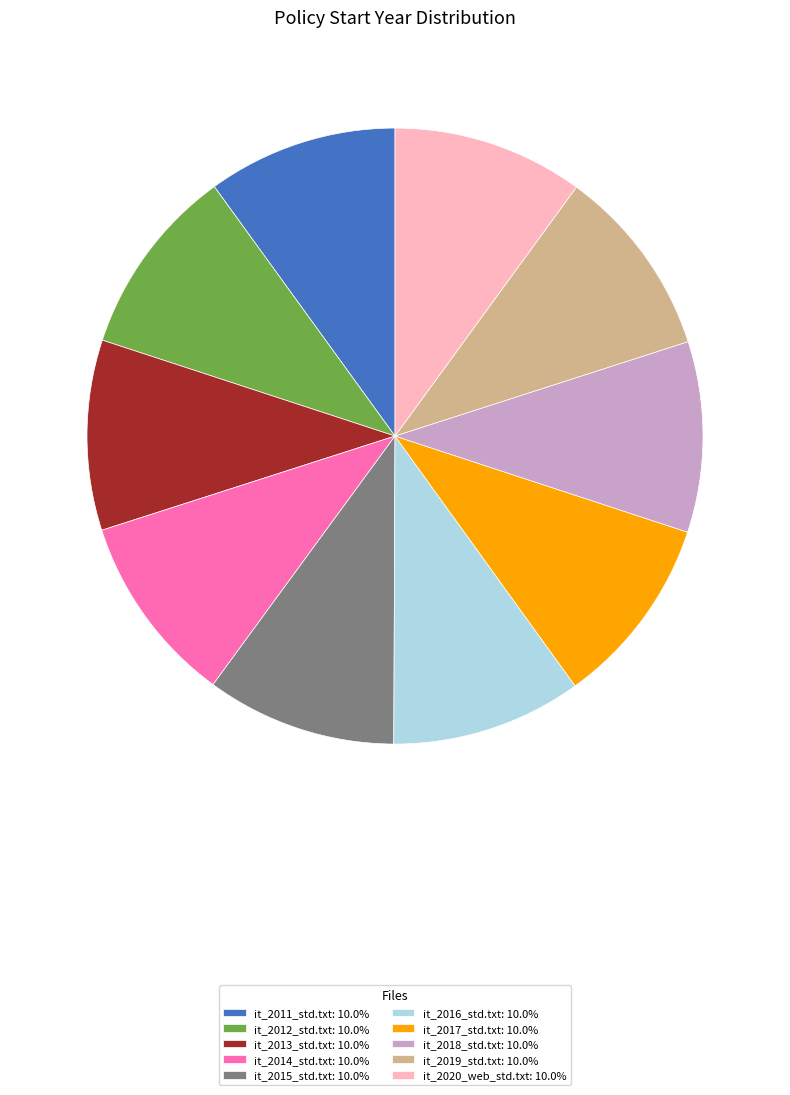

Does it_2014_std.txt: 10.0% represent more than half of the total?

No